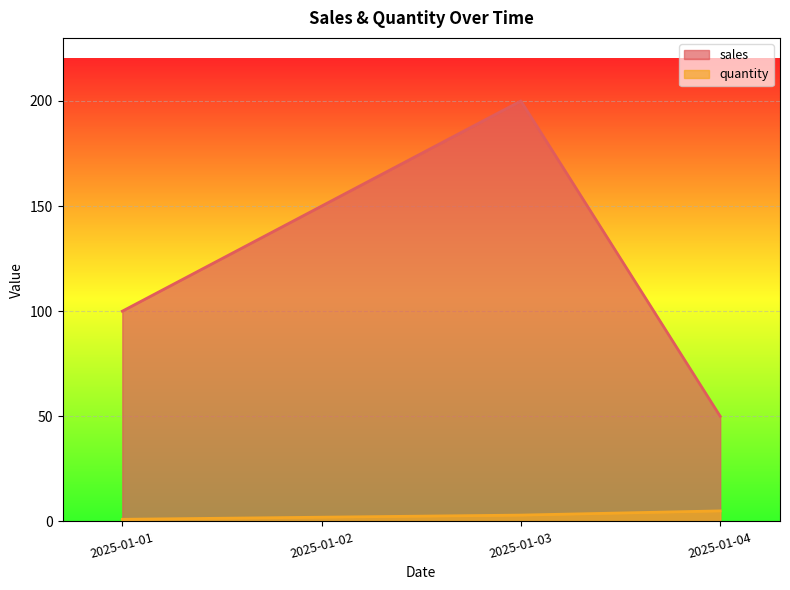

How many interior local peaks does the sales series have?

1